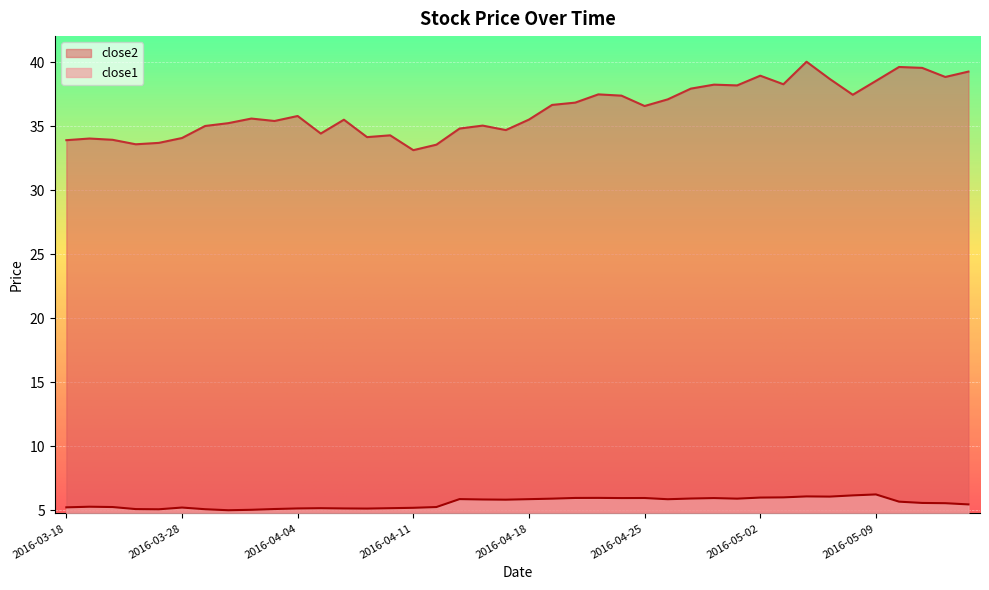

Which category has the highest value across all series?

2016-05-04